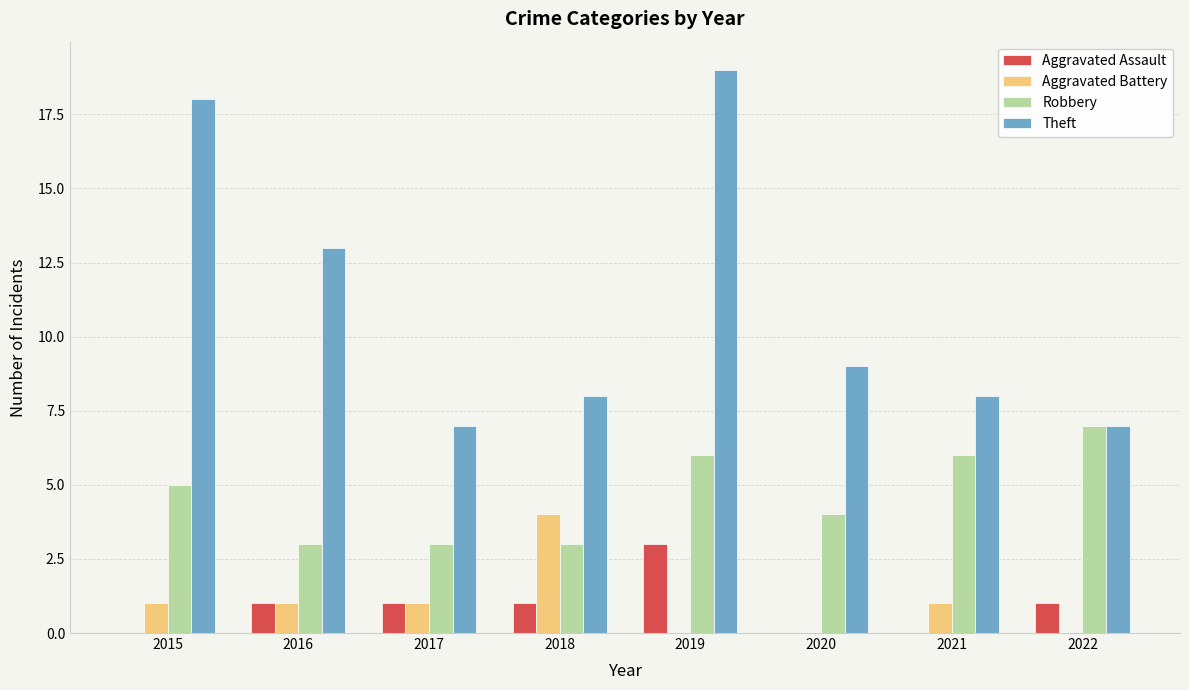

At which category is the sum across all series the highest?

2019